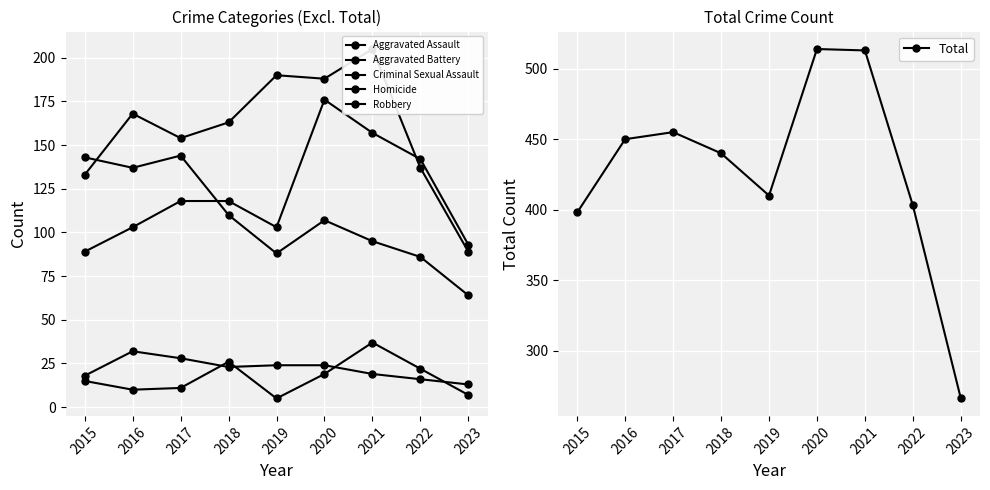

Reading left to right, transcribe all the data shown in this chart.

Aggravated Assault: 2015=89	2016=103	2017=118	2018=118	2019=103	2020=176	2021=157	2022=142	2023=93
Aggravated Battery: 2015=133	2016=168	2017=154	2018=163	2019=190	2020=188	2021=205	2022=137	2023=89
Criminal Sexual Assault: 2015=18	2016=32	2017=28	2018=23	2019=24	2020=24	2021=19	2022=16	2023=13
Homicide: 2015=15	2016=10	2017=11	2018=26	2019=5	2020=19	2021=37	2022=22	2023=7
Robbery: 2015=143	2016=137	2017=144	2018=110	2019=88	2020=107	2021=95	2022=86	2023=64
Total: 2015=398	2016=450	2017=455	2018=440	2019=410	2020=514	2021=513	2022=403	2023=266